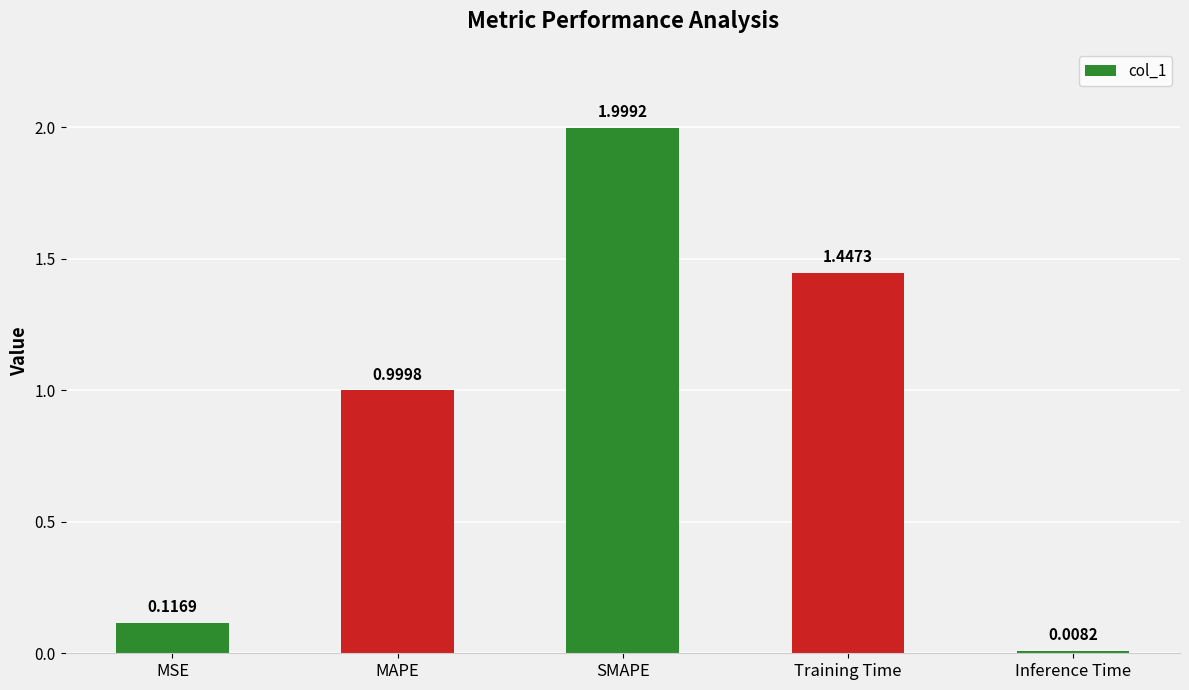

What is the sum of the values at Training Time and Inference Time?

1.5